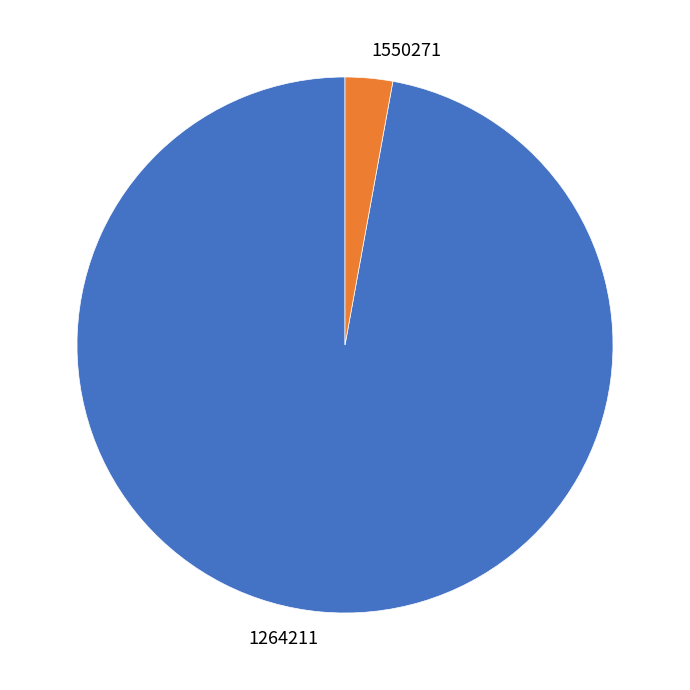

How many slices are in this pie chart?

2